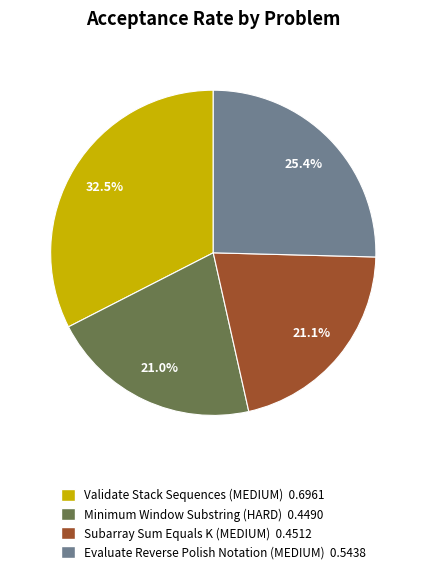

What percentage is the Subarray Sum Equals K (MEDIUM) slice, to the nearest percent?

21%